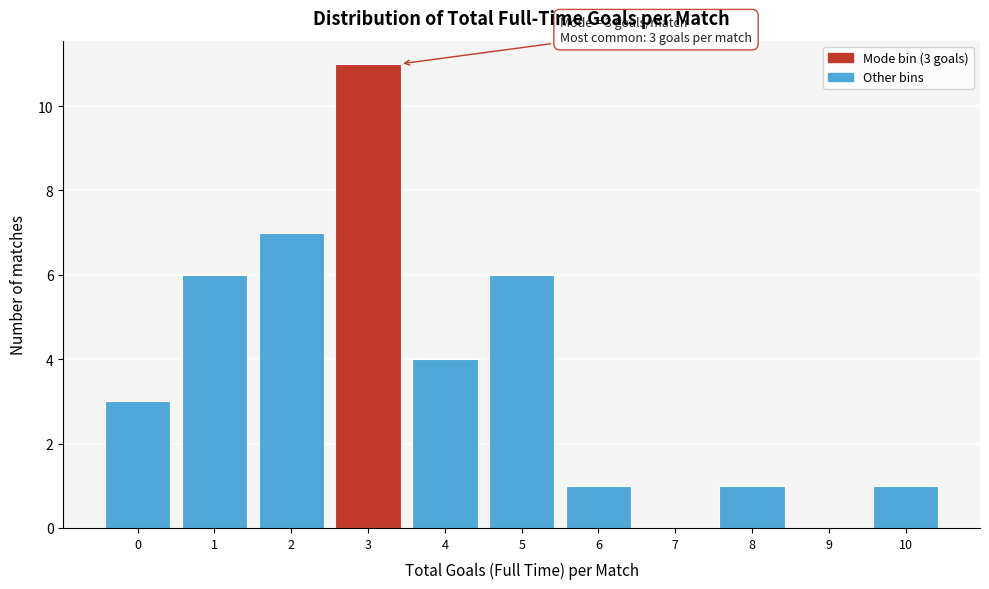

Reading left to right, list all the values displayed in this chart.

0=3	1=6	2=7	3=11	4=4	5=6	6=1	7=0	8=1	9=0	10=1